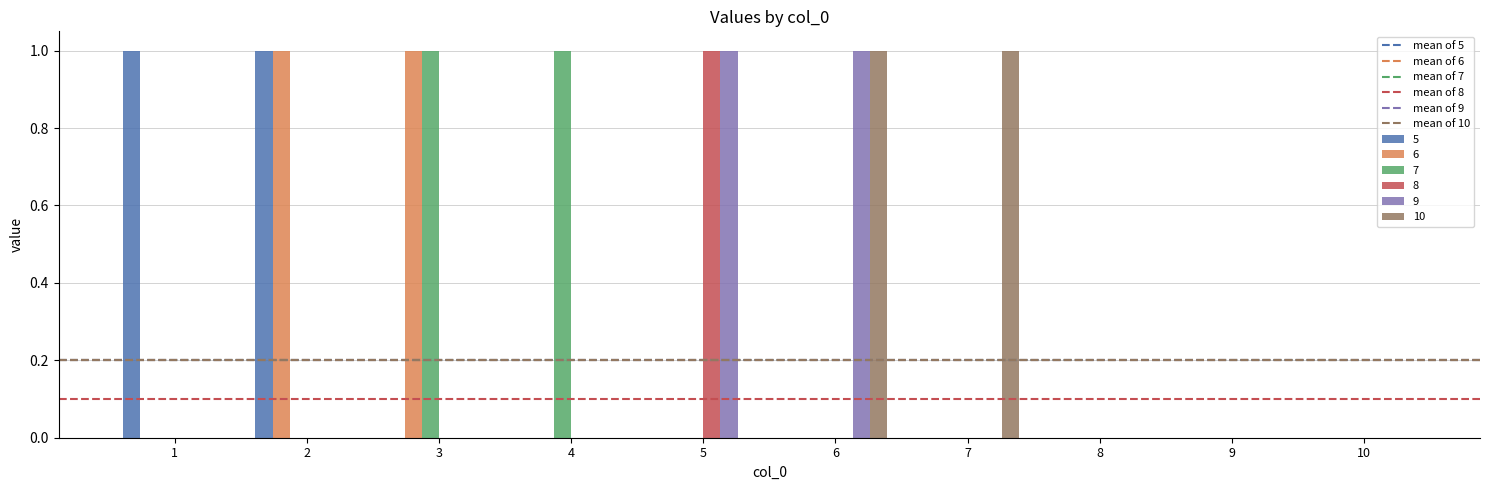

Is it true that 5 equals 1 at 9?

False